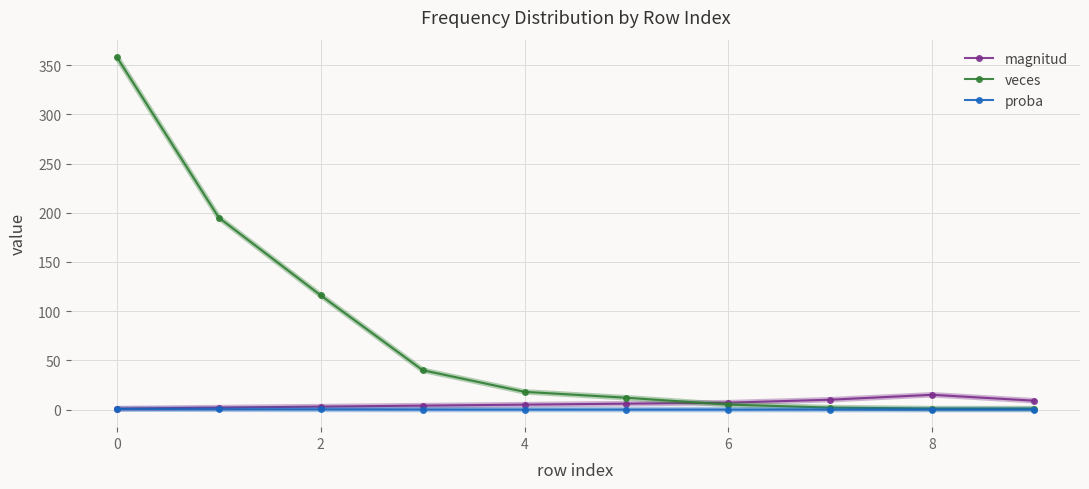

At how many categories does at least one series exceed 250?

1